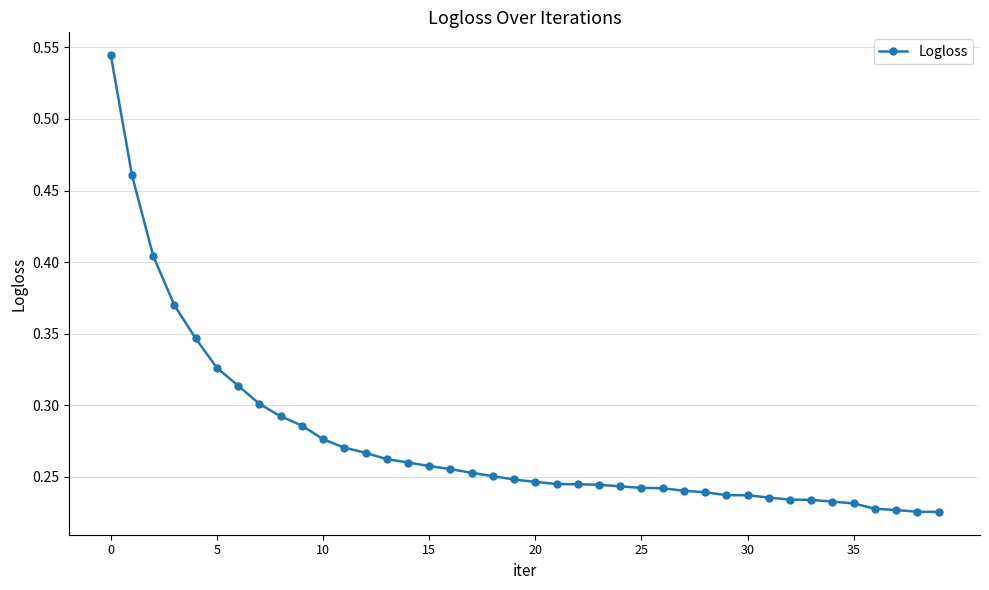

How many distinct data groups are displayed?

1